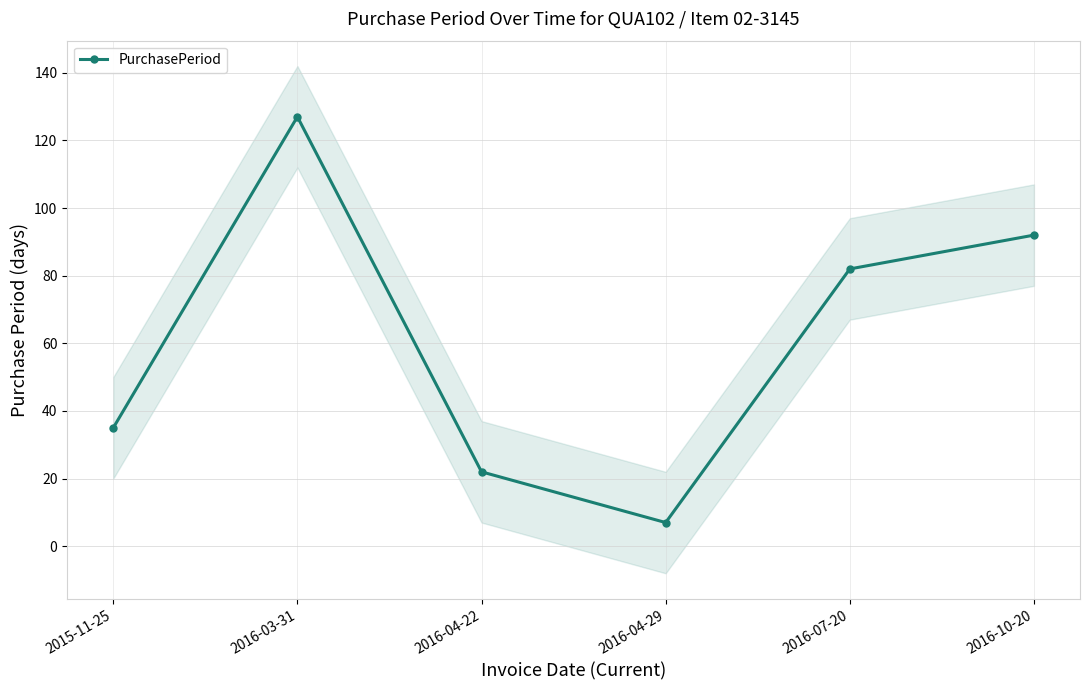

What position from the right is 2016-04-22?

4